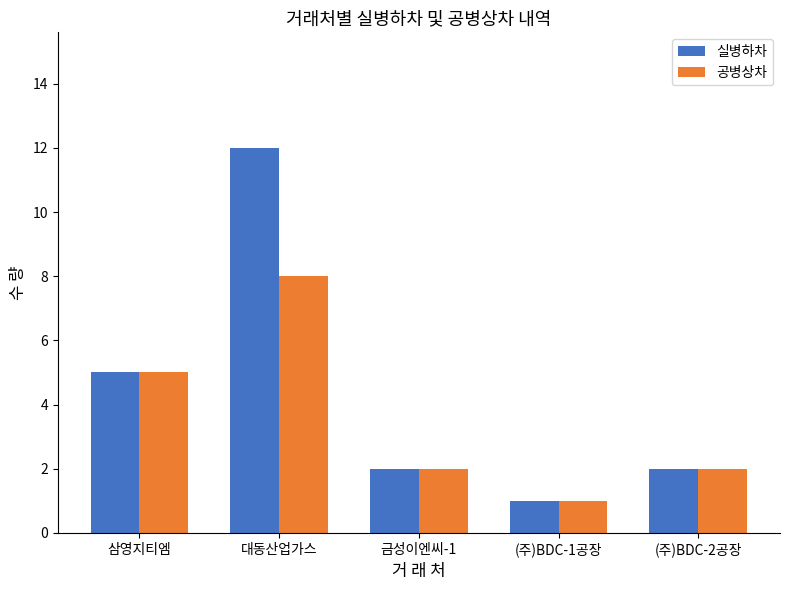

What is the label of the 1st bar from the left?

삼영지티엠